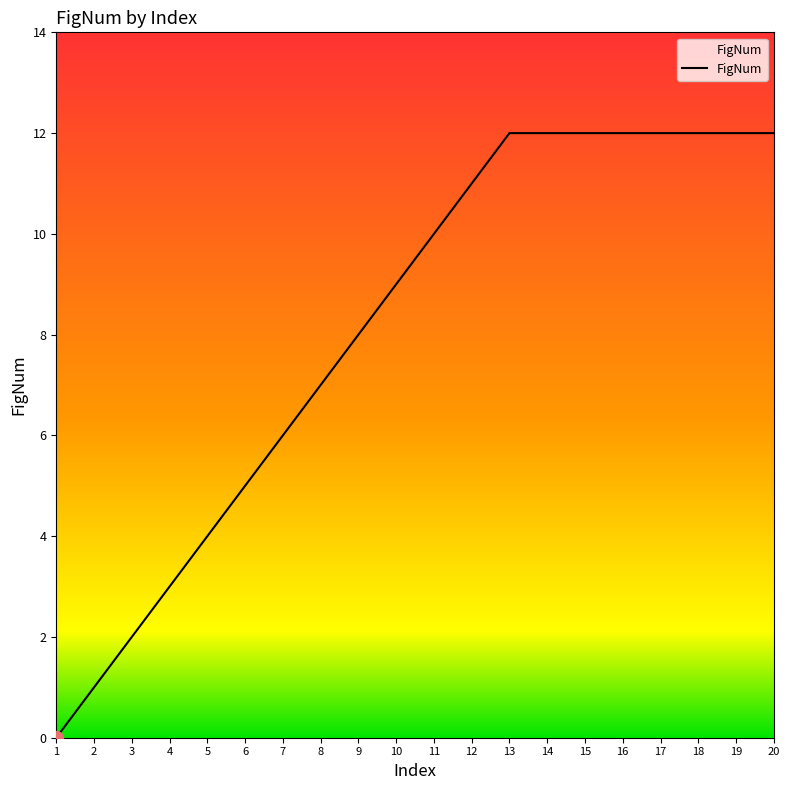

Where is the data nearest to the value 6?

7